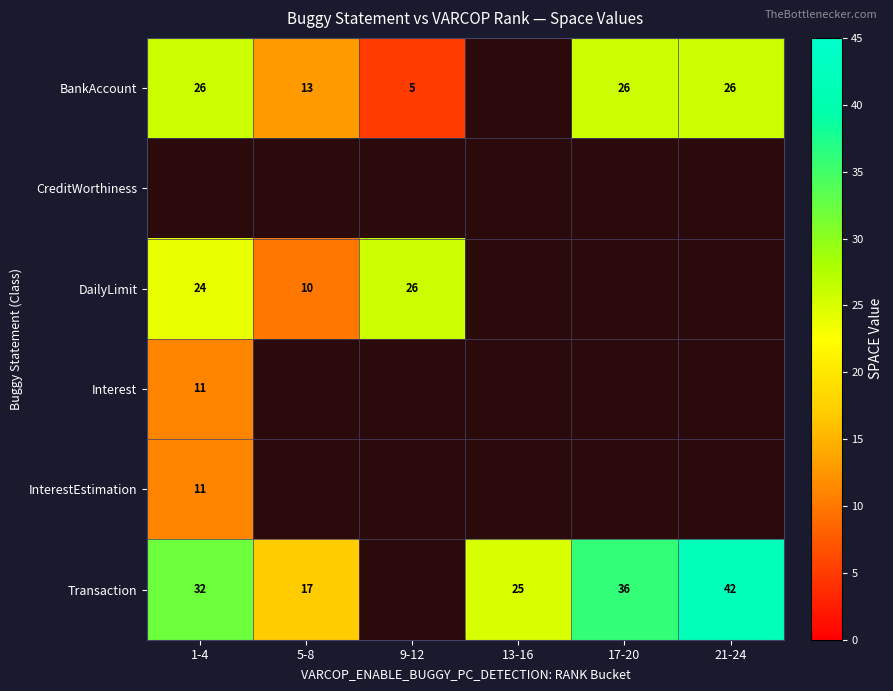

Is it true that Transaction equals 25 at 13-16?

True